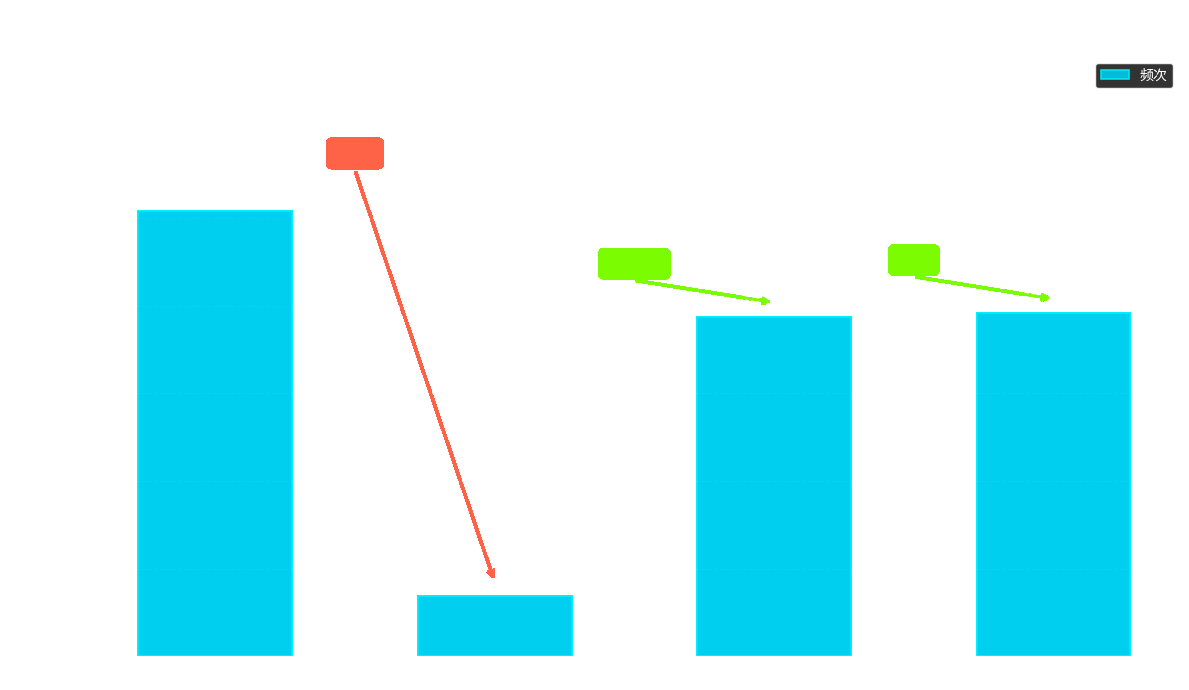

Rank the categories by value from lowest to highest.

题金山寺·万古波心寺, 花山寺·万花春老正红酣, 金山寺·万顷清江浸碧山, 金山寺·万川东注一山遮